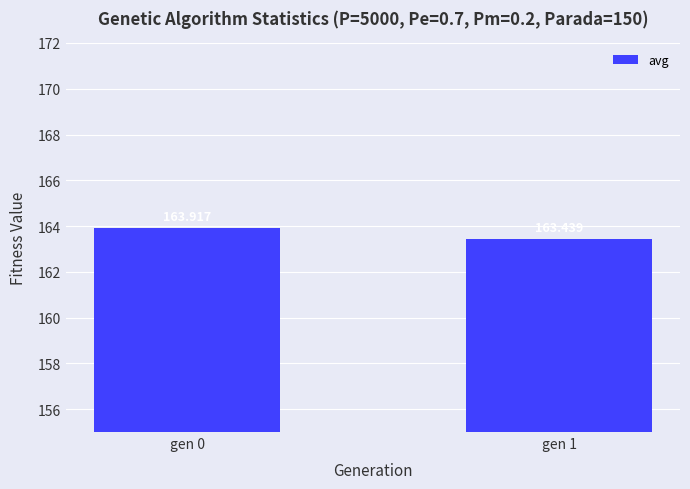

Which has a higher value, gen 1 or gen 0?

gen 0